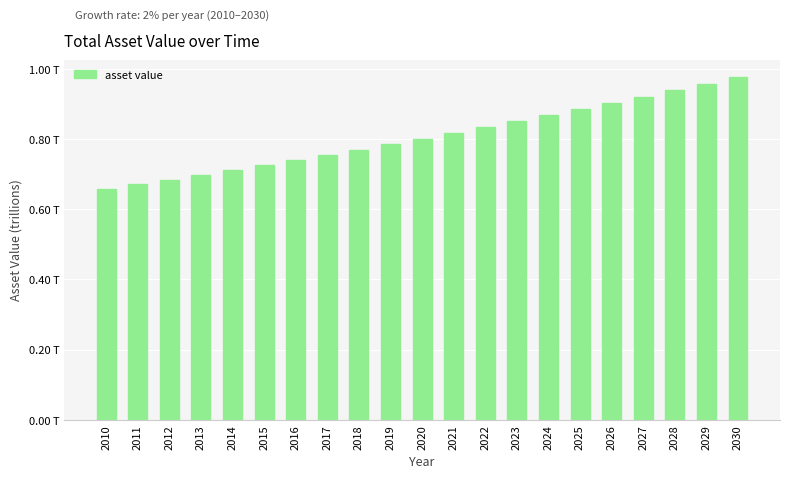

List the labels in order of value, largest first.

2030, 2029, 2028, 2027, 2026, 2025, 2024, 2023, 2022, 2021, 2020, 2019, 2018, 2017, 2016, 2015, 2014, 2013, 2012, 2011, 2010